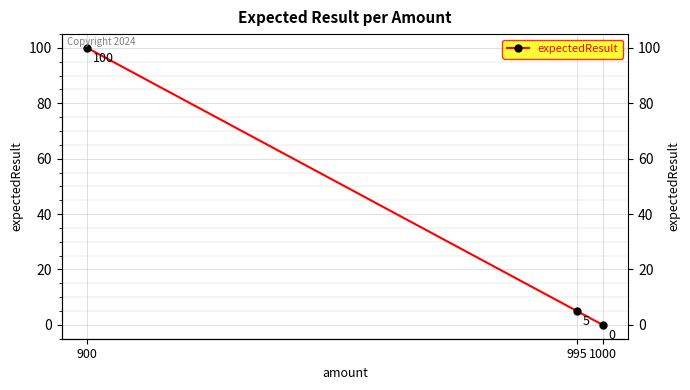

Rank the categories by value from lowest to highest.

1000, 995, 900